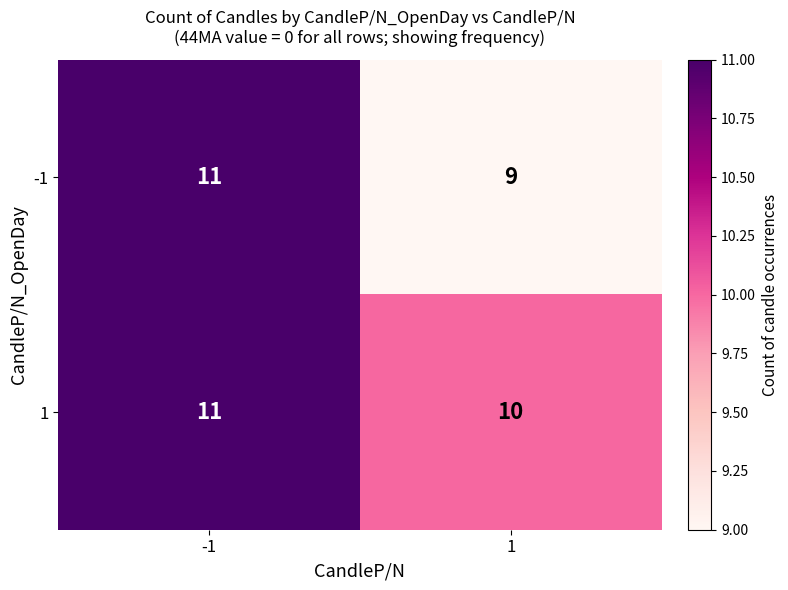

The value of -1 at 1 is 5. True or false?

False